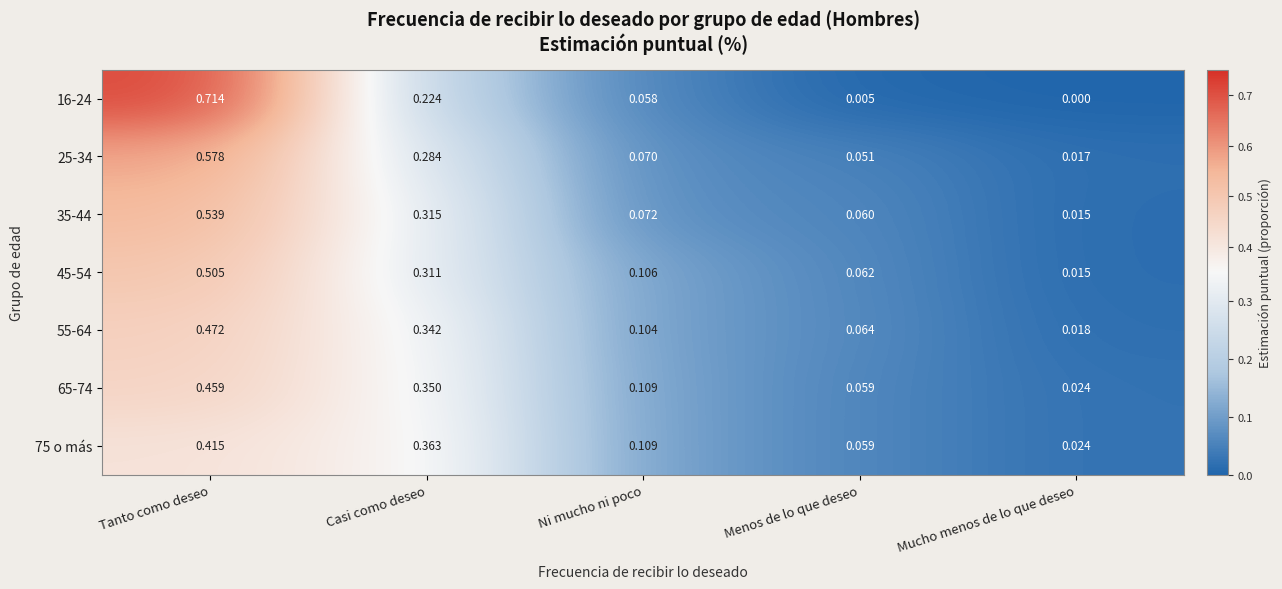

Where is 55-64 nearest to the value 0?

Mucho menos de lo que deseo